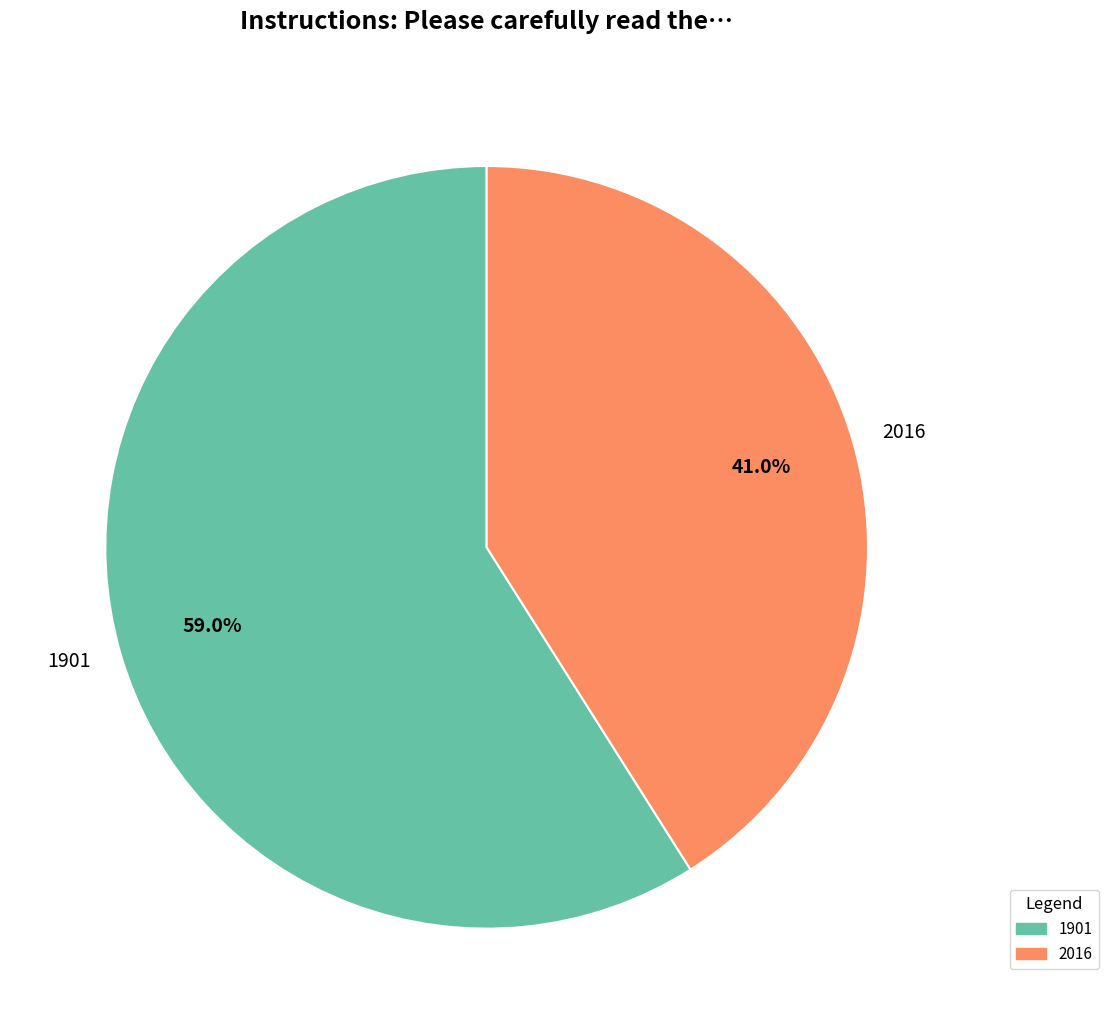

The 2016 slice represents 34% of the pie. True or false?

False